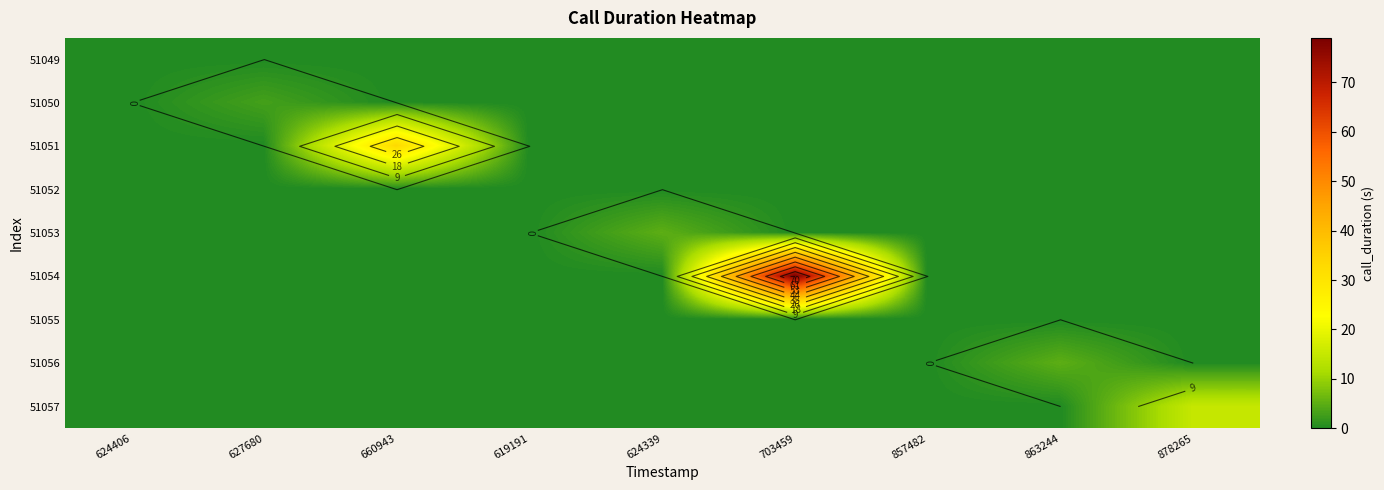

What is the difference between the highest and lowest values at 627680?

3